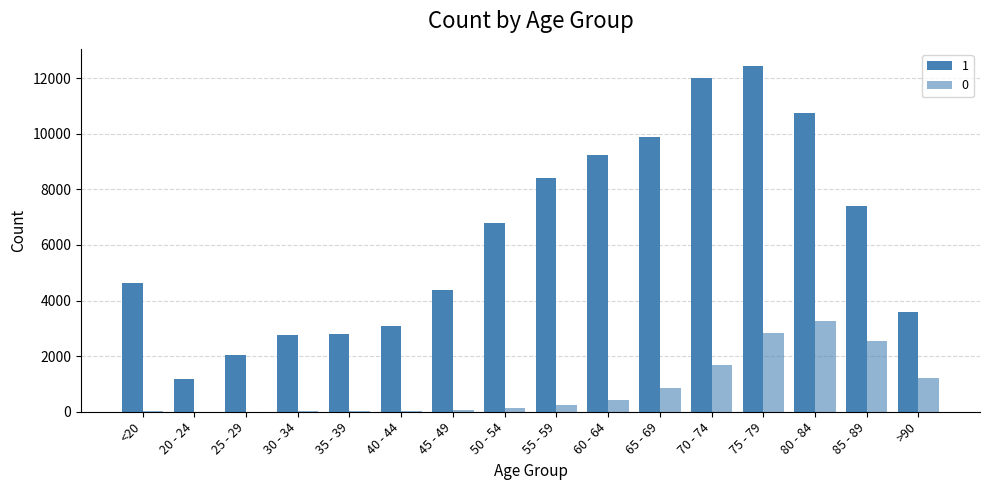

Which series has the largest total across all categories?

1